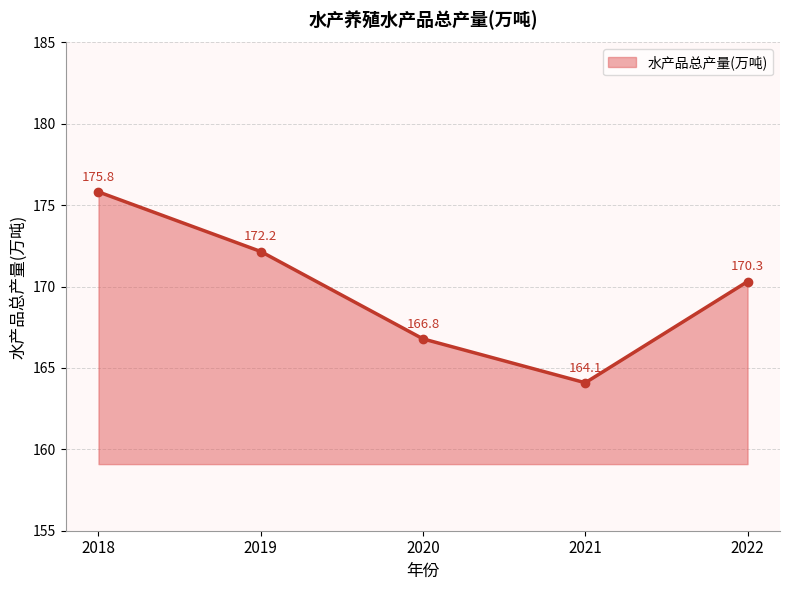

How many series are shown in this chart?

1